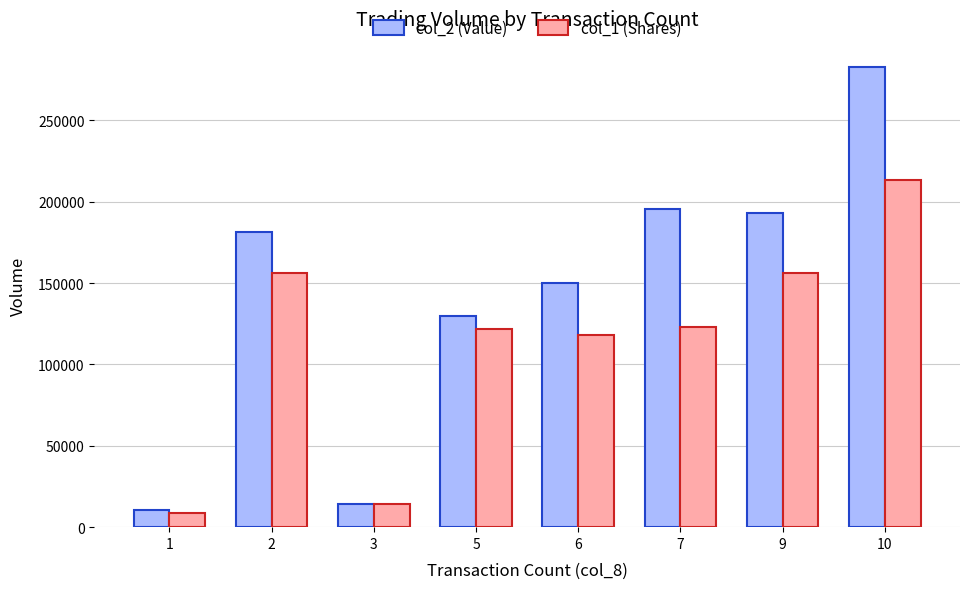

How many bars are there in each group?

2